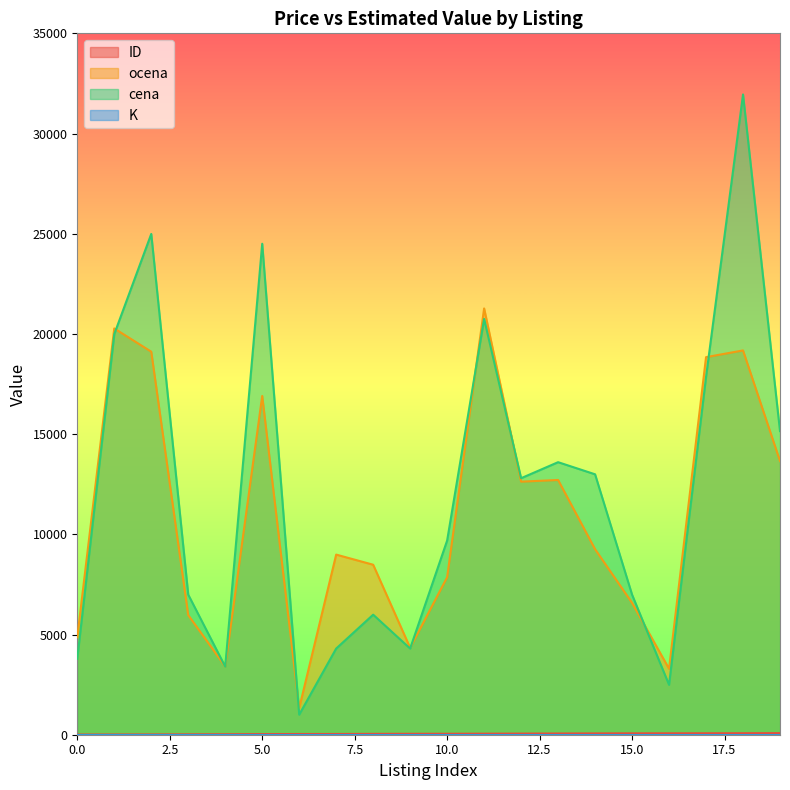

At how many categories does at least one series exceed 16170?

6